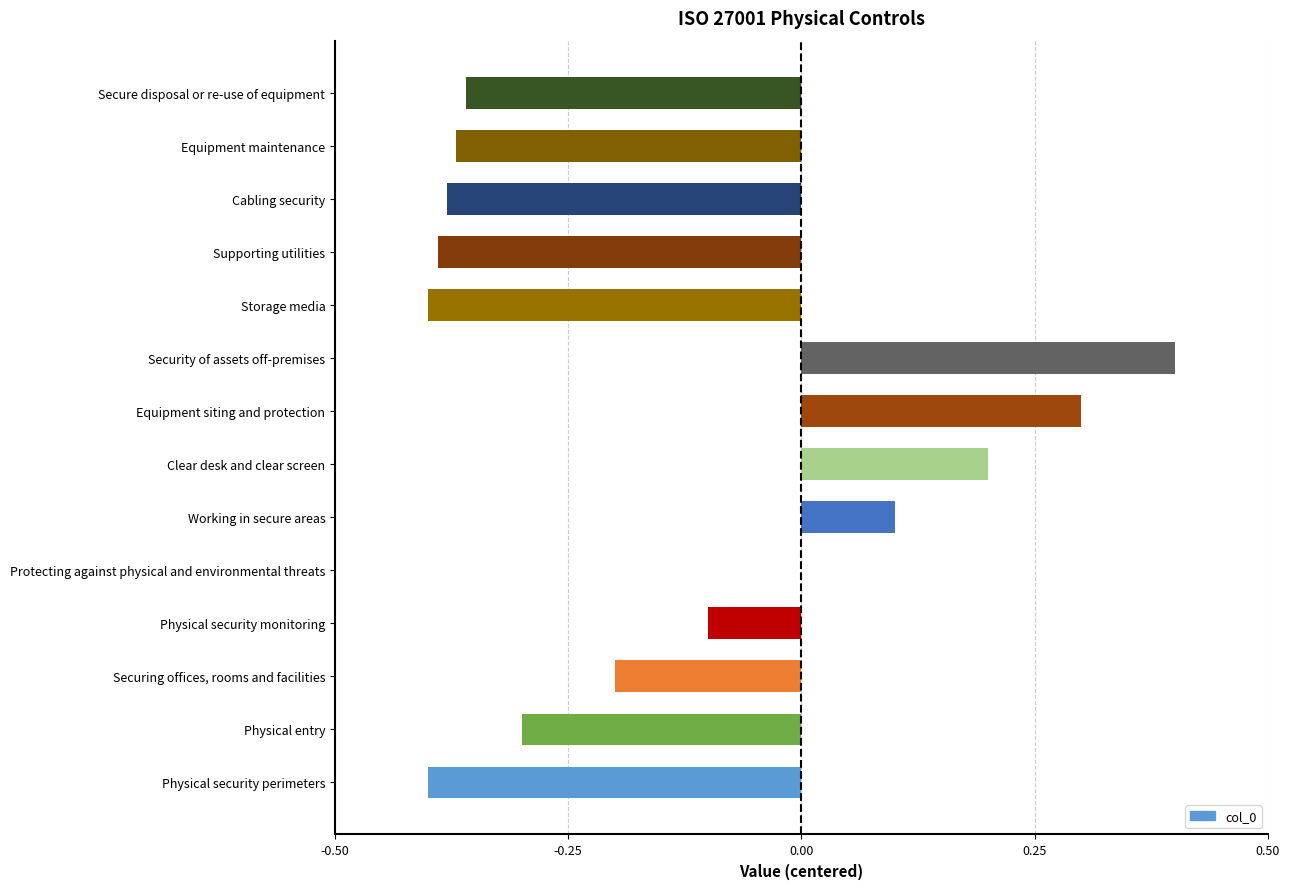

Are the bars grouped side by side (vs. stacked)?

No